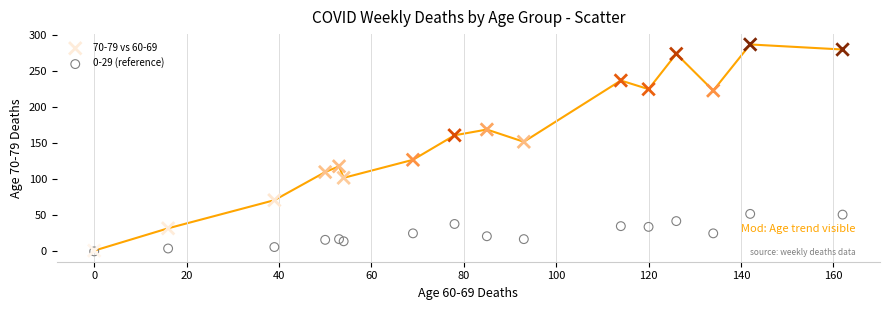

Across all series, what Y value is closest to 143?

152